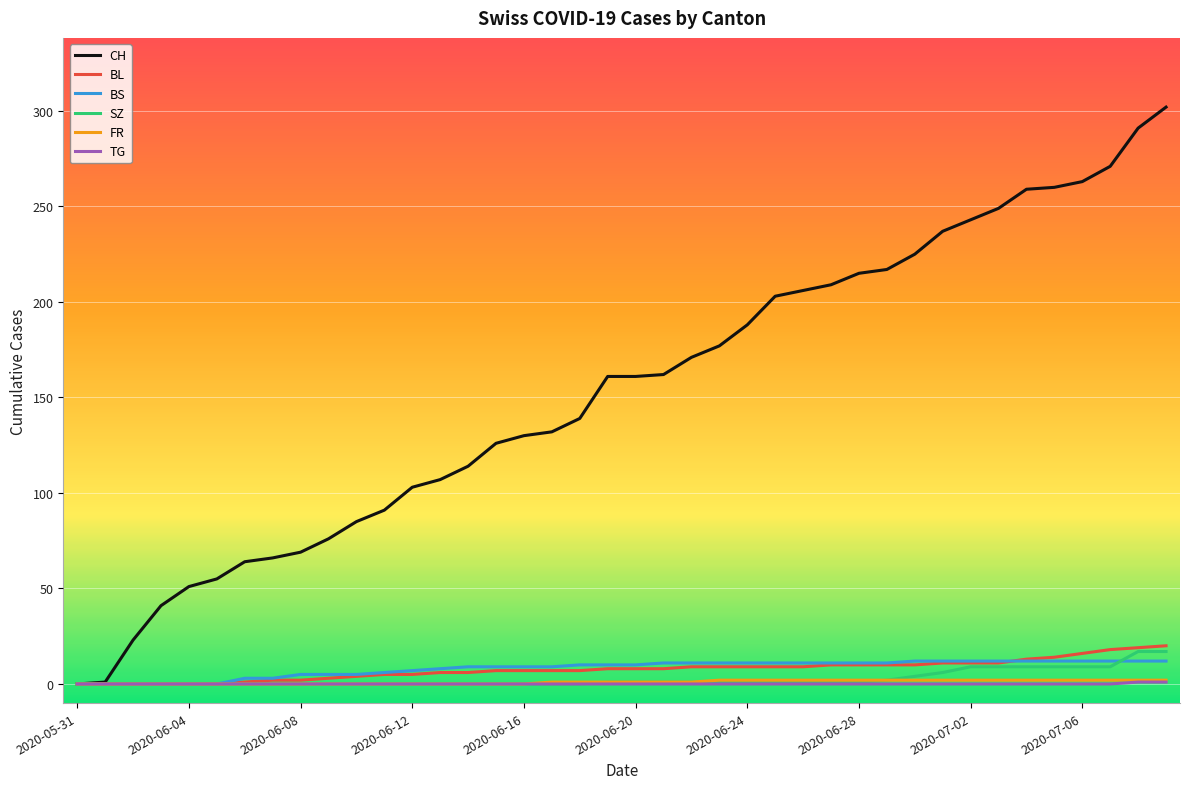

True or false: BL and BS intersect in this chart.

True